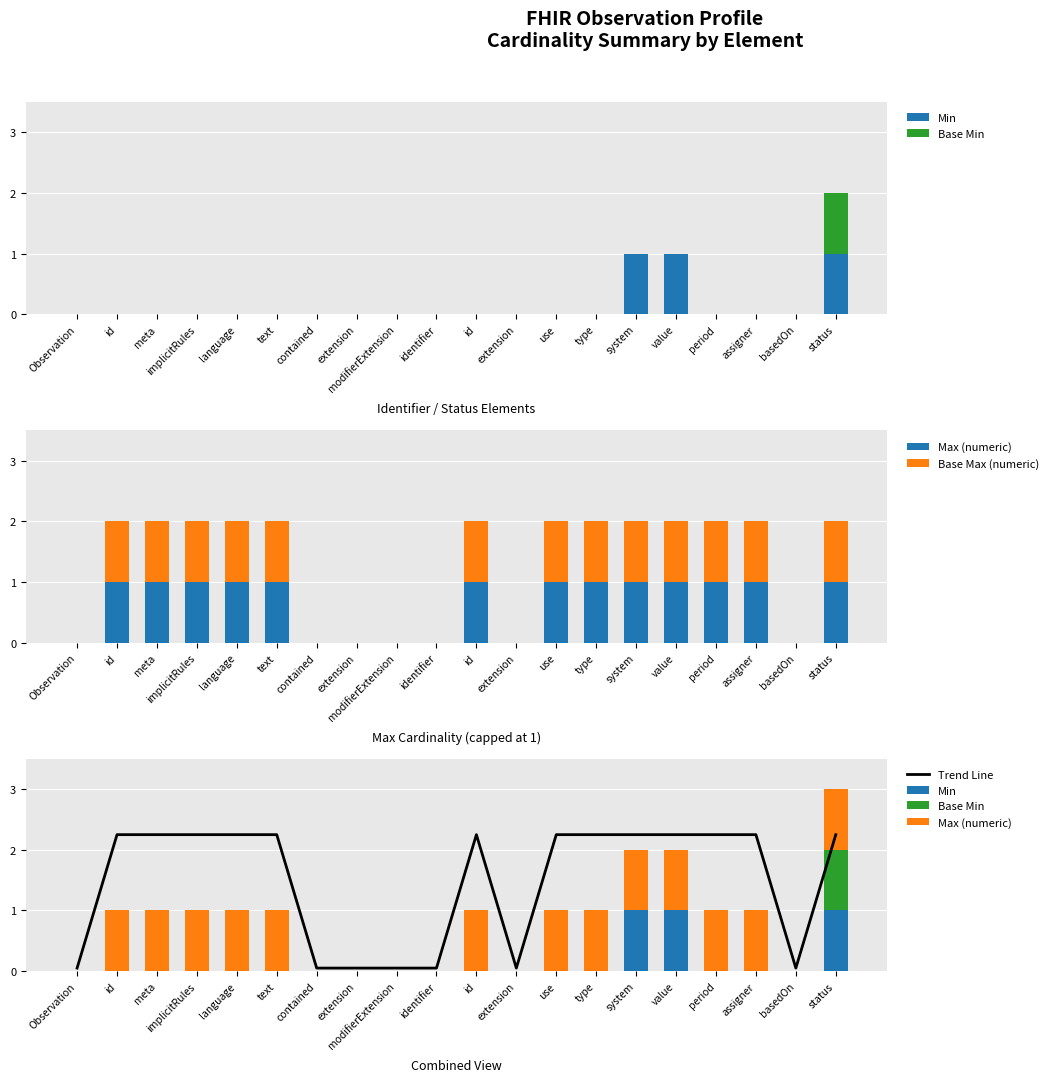

Reading right to left, transcribe all the data shown in this chart.

Min: 1.0	0.0	0.0	0.0	1.0	1.0	0.0	0.0	0.0	0.0	0.0	0.0	0.0	0.0	0.0	0.0	0.0	0.0	0.0	0.0
Base Min: 1.0	0.0	0.0	0.0	0.0	0.0	0.0	0.0	0.0	0.0	0.0	0.0	0.0	0.0	0.0	0.0	0.0	0.0	0.0	0.0
Max (numeric): 1.0	0.0	1.0	1.0	1.0	1.0	1.0	1.0	0.0	1.0	0.0	0.0	0.0	0.0	1.0	1.0	1.0	1.0	1.0	0.0
Base Max (numeric): 1.0	0.0	1.0	1.0	1.0	1.0	1.0	1.0	0.0	1.0	0.0	0.0	0.0	0.0	1.0	1.0	1.0	1.0	1.0	0.0
Trend Line: 2.2	0.1	2.2	2.2	2.2	2.2	2.2	2.2	0.1	2.2	0.1	0.1	0.1	0.1	2.2	2.2	2.2	2.2	2.2	0.1